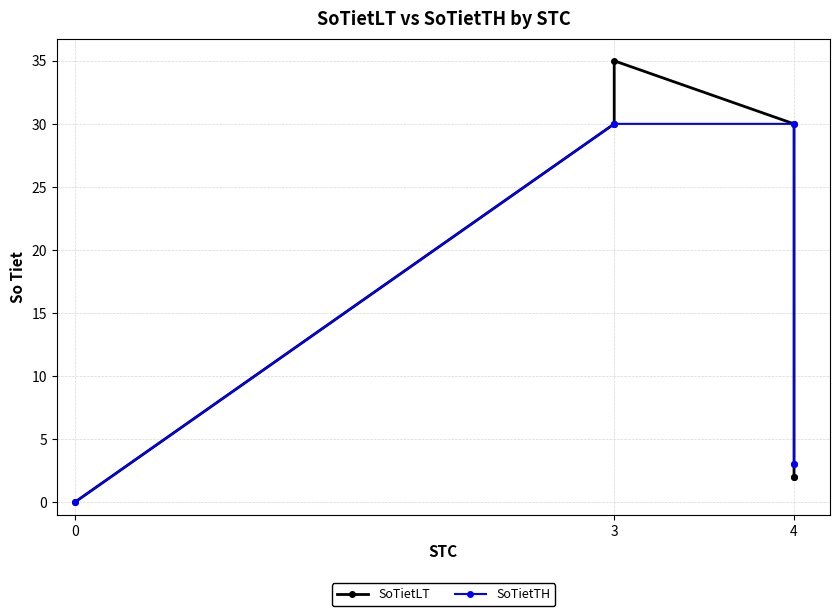

What is the greatest value displayed?

35